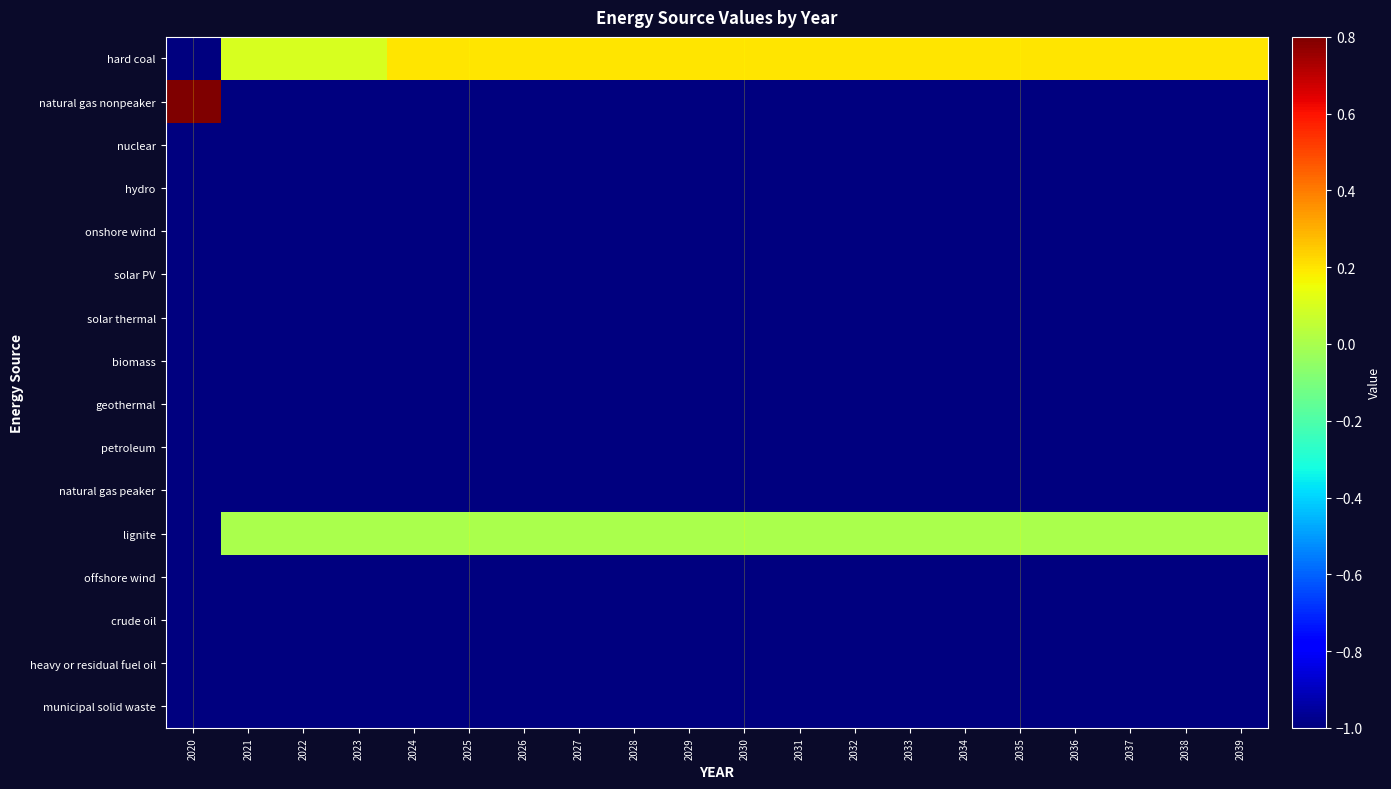

Reading left to right, what are all the values shown in this chart?

hard coal: 2020=-1.0	2021=0.1	2022=0.1	2023=0.1	2024=0.2	2025=0.2	2026=0.2	2027=0.2	2028=0.2	2029=0.2	2030=0.2	2031=0.2	2032=0.2	2033=0.2	2034=0.2	2035=0.2	2036=0.2	2037=0.2	2038=0.2	2039=0.2
natural gas nonpeaker: 2020=0.8	2021=-1.0	2022=-1.0	2023=-1.0	2024=-1.0	2025=-1.0	2026=-1.0	2027=-1.0	2028=-1.0	2029=-1.0	2030=-1.0	2031=-1.0	2032=-1.0	2033=-1.0	2034=-1.0	2035=-1.0	2036=-1.0	2037=-1.0	2038=-1.0	2039=-1.0
nuclear: 2020=-1.0	2021=-1.0	2022=-1.0	2023=-1.0	2024=-1.0	2025=-1.0	2026=-1.0	2027=-1.0	2028=-1.0	2029=-1.0	2030=-1.0	2031=-1.0	2032=-1.0	2033=-1.0	2034=-1.0	2035=-1.0	2036=-1.0	2037=-1.0	2038=-1.0	2039=-1.0
hydro: 2020=-1.0	2021=-1.0	2022=-1.0	2023=-1.0	2024=-1.0	2025=-1.0	2026=-1.0	2027=-1.0	2028=-1.0	2029=-1.0	2030=-1.0	2031=-1.0	2032=-1.0	2033=-1.0	2034=-1.0	2035=-1.0	2036=-1.0	2037=-1.0	2038=-1.0	2039=-1.0
onshore wind: 2020=-1.0	2021=-1.0	2022=-1.0	2023=-1.0	2024=-1.0	2025=-1.0	2026=-1.0	2027=-1.0	2028=-1.0	2029=-1.0	2030=-1.0	2031=-1.0	2032=-1.0	2033=-1.0	2034=-1.0	2035=-1.0	2036=-1.0	2037=-1.0	2038=-1.0	2039=-1.0
solar PV: 2020=-1.0	2021=-1.0	2022=-1.0	2023=-1.0	2024=-1.0	2025=-1.0	2026=-1.0	2027=-1.0	2028=-1.0	2029=-1.0	2030=-1.0	2031=-1.0	2032=-1.0	2033=-1.0	2034=-1.0	2035=-1.0	2036=-1.0	2037=-1.0	2038=-1.0	2039=-1.0
solar thermal: 2020=-1.0	2021=-1.0	2022=-1.0	2023=-1.0	2024=-1.0	2025=-1.0	2026=-1.0	2027=-1.0	2028=-1.0	2029=-1.0	2030=-1.0	2031=-1.0	2032=-1.0	2033=-1.0	2034=-1.0	2035=-1.0	2036=-1.0	2037=-1.0	2038=-1.0	2039=-1.0
biomass: 2020=-1.0	2021=-1.0	2022=-1.0	2023=-1.0	2024=-1.0	2025=-1.0	2026=-1.0	2027=-1.0	2028=-1.0	2029=-1.0	2030=-1.0	2031=-1.0	2032=-1.0	2033=-1.0	2034=-1.0	2035=-1.0	2036=-1.0	2037=-1.0	2038=-1.0	2039=-1.0
geothermal: 2020=-1.0	2021=-1.0	2022=-1.0	2023=-1.0	2024=-1.0	2025=-1.0	2026=-1.0	2027=-1.0	2028=-1.0	2029=-1.0	2030=-1.0	2031=-1.0	2032=-1.0	2033=-1.0	2034=-1.0	2035=-1.0	2036=-1.0	2037=-1.0	2038=-1.0	2039=-1.0
petroleum: 2020=-1.0	2021=-1.0	2022=-1.0	2023=-1.0	2024=-1.0	2025=-1.0	2026=-1.0	2027=-1.0	2028=-1.0	2029=-1.0	2030=-1.0	2031=-1.0	2032=-1.0	2033=-1.0	2034=-1.0	2035=-1.0	2036=-1.0	2037=-1.0	2038=-1.0	2039=-1.0
natural gas peaker: 2020=-1.0	2021=-1.0	2022=-1.0	2023=-1.0	2024=-1.0	2025=-1.0	2026=-1.0	2027=-1.0	2028=-1.0	2029=-1.0	2030=-1.0	2031=-1.0	2032=-1.0	2033=-1.0	2034=-1.0	2035=-1.0	2036=-1.0	2037=-1.0	2038=-1.0	2039=-1.0
lignite: 2020=-1.0	2021=0.0	2022=0.0	2023=0.0	2024=0.0	2025=0.0	2026=0.0	2027=0.0	2028=0.0	2029=0.0	2030=0.0	2031=0.0	2032=0.0	2033=0.0	2034=0.0	2035=0.0	2036=0.0	2037=0.0	2038=0.0	2039=0.0
offshore wind: 2020=-1.0	2021=-1.0	2022=-1.0	2023=-1.0	2024=-1.0	2025=-1.0	2026=-1.0	2027=-1.0	2028=-1.0	2029=-1.0	2030=-1.0	2031=-1.0	2032=-1.0	2033=-1.0	2034=-1.0	2035=-1.0	2036=-1.0	2037=-1.0	2038=-1.0	2039=-1.0
crude oil: 2020=-1.0	2021=-1.0	2022=-1.0	2023=-1.0	2024=-1.0	2025=-1.0	2026=-1.0	2027=-1.0	2028=-1.0	2029=-1.0	2030=-1.0	2031=-1.0	2032=-1.0	2033=-1.0	2034=-1.0	2035=-1.0	2036=-1.0	2037=-1.0	2038=-1.0	2039=-1.0
heavy or residual fuel oil: 2020=-1.0	2021=-1.0	2022=-1.0	2023=-1.0	2024=-1.0	2025=-1.0	2026=-1.0	2027=-1.0	2028=-1.0	2029=-1.0	2030=-1.0	2031=-1.0	2032=-1.0	2033=-1.0	2034=-1.0	2035=-1.0	2036=-1.0	2037=-1.0	2038=-1.0	2039=-1.0
municipal solid waste: 2020=-1.0	2021=-1.0	2022=-1.0	2023=-1.0	2024=-1.0	2025=-1.0	2026=-1.0	2027=-1.0	2028=-1.0	2029=-1.0	2030=-1.0	2031=-1.0	2032=-1.0	2033=-1.0	2034=-1.0	2035=-1.0	2036=-1.0	2037=-1.0	2038=-1.0	2039=-1.0